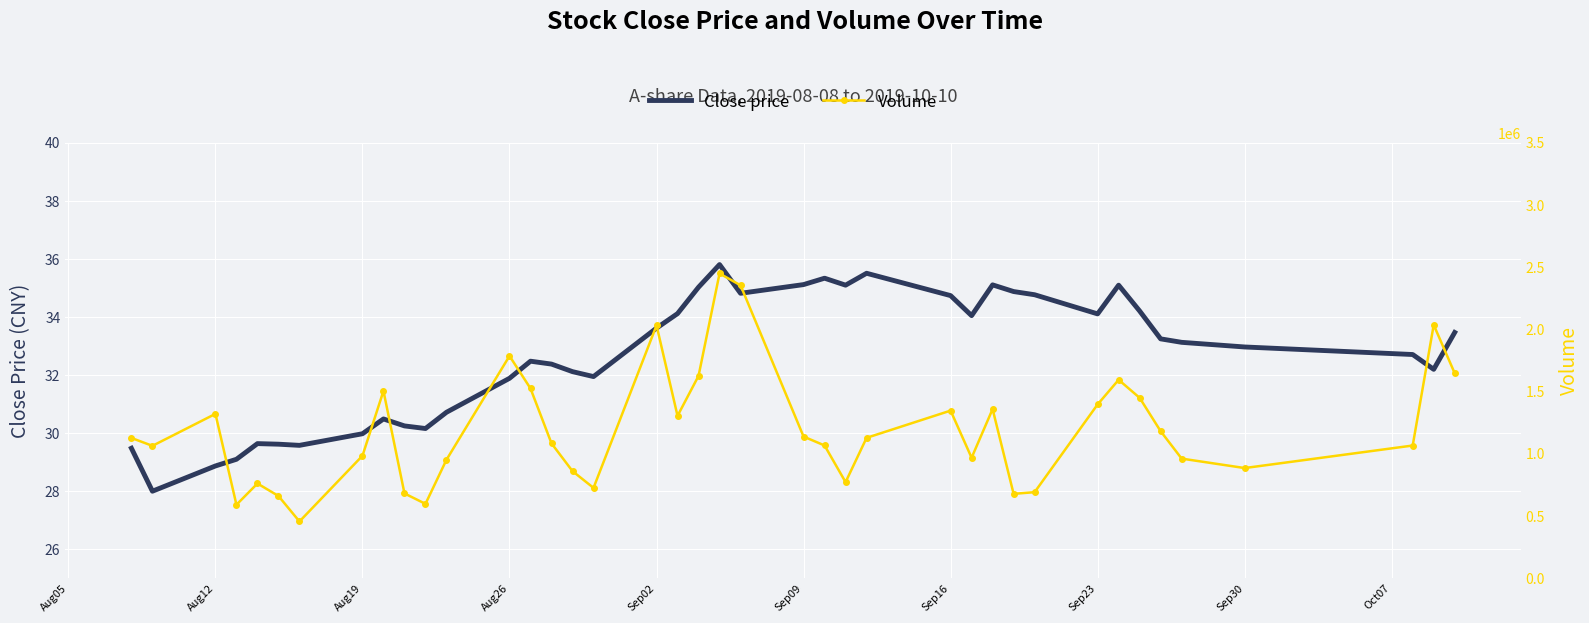

What is the value of the Close price point at the 23rd from the left?

35.1